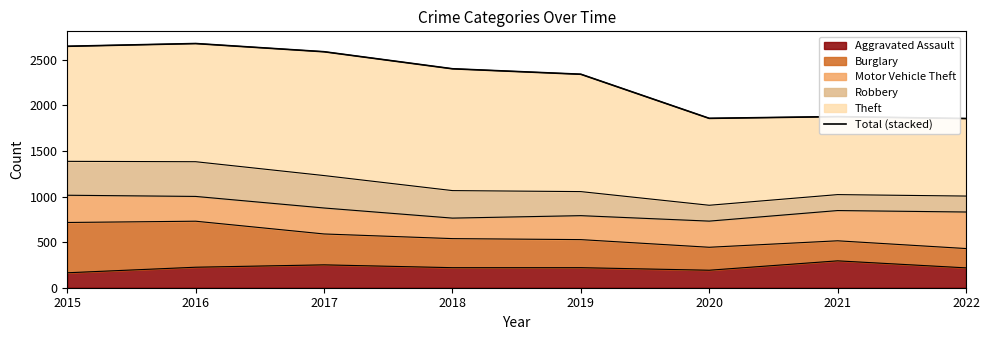

What is the value of the 7th point from the left?

1878